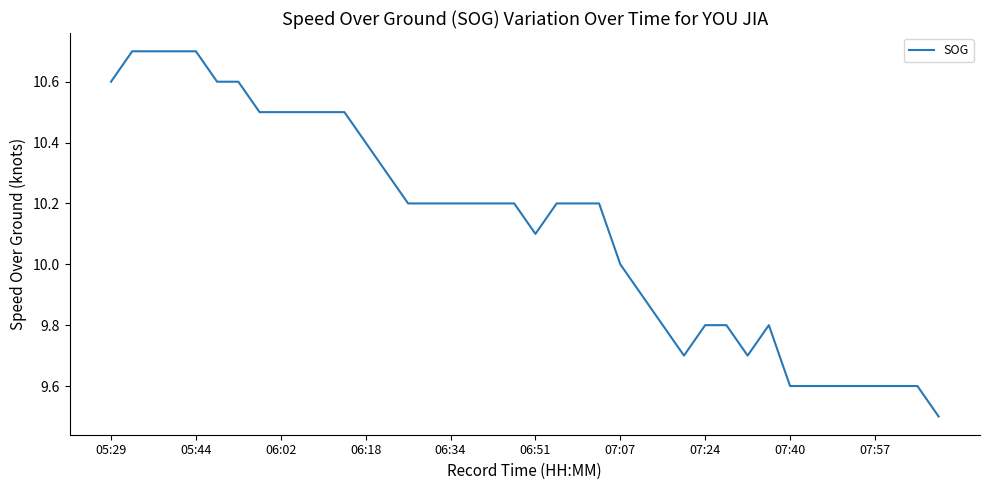

Does the chart display data point markers on the line(s)?

No